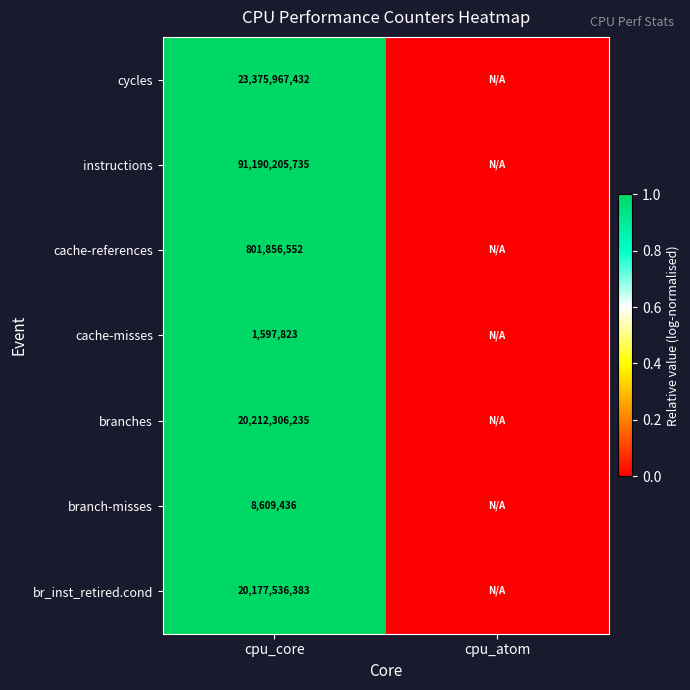

What is the spread (max minus min) of values at cpu_core?

91188607912